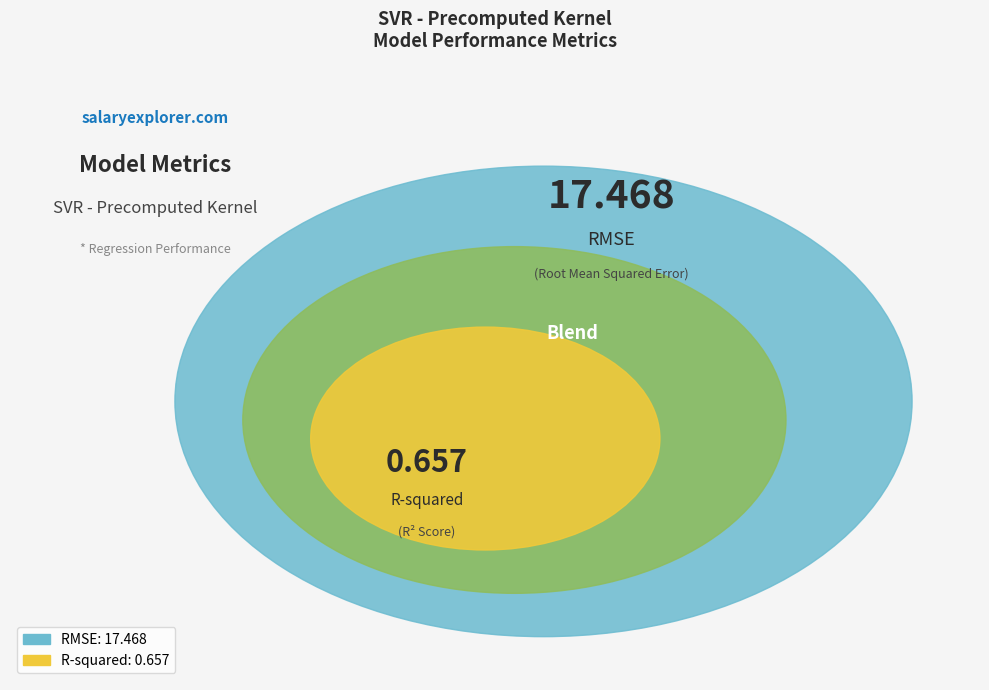

Which slice is the largest?

RMSE